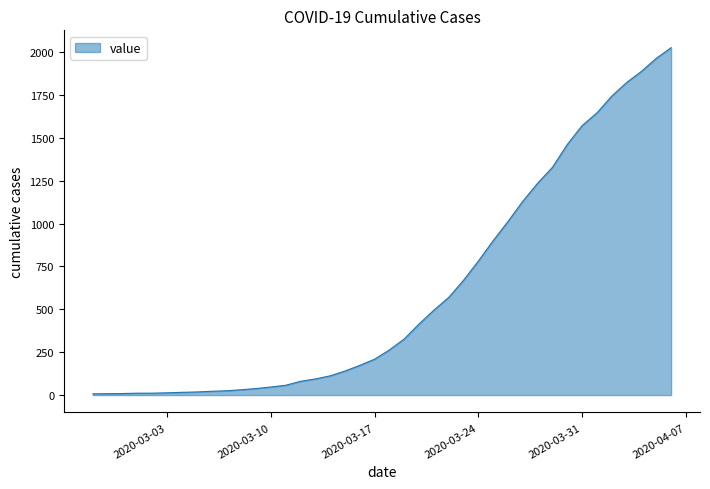

What is the greatest value displayed?

2025